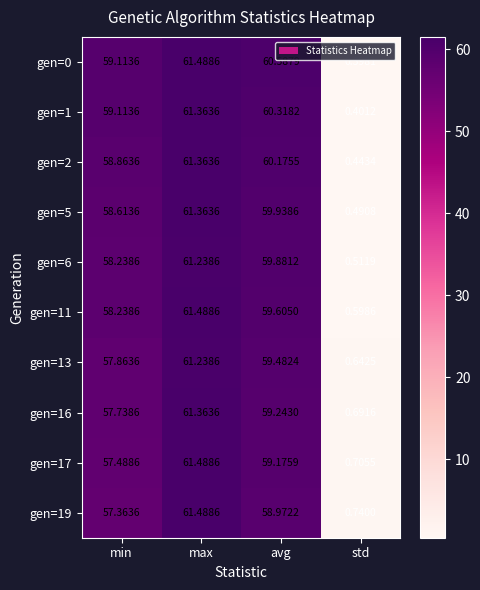

At which label does gen=13 reach its peak?

max